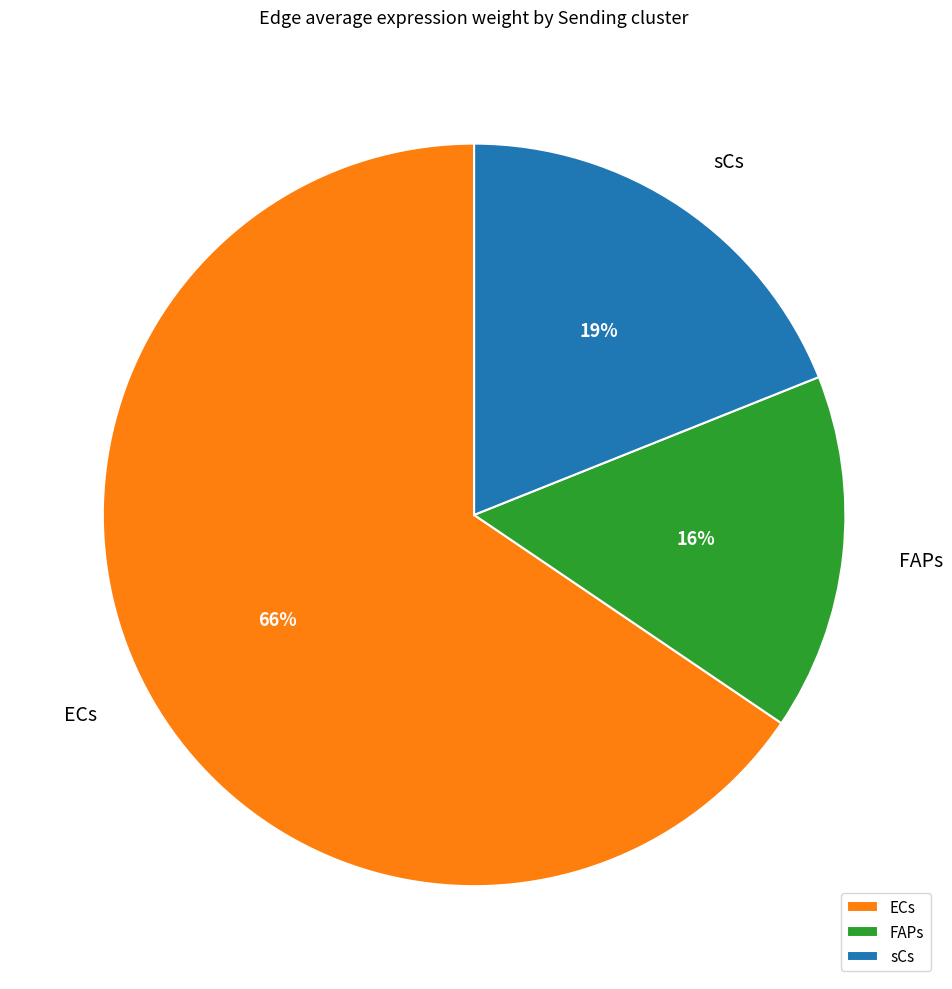

Between ECs and sCs, which is larger?

ECs